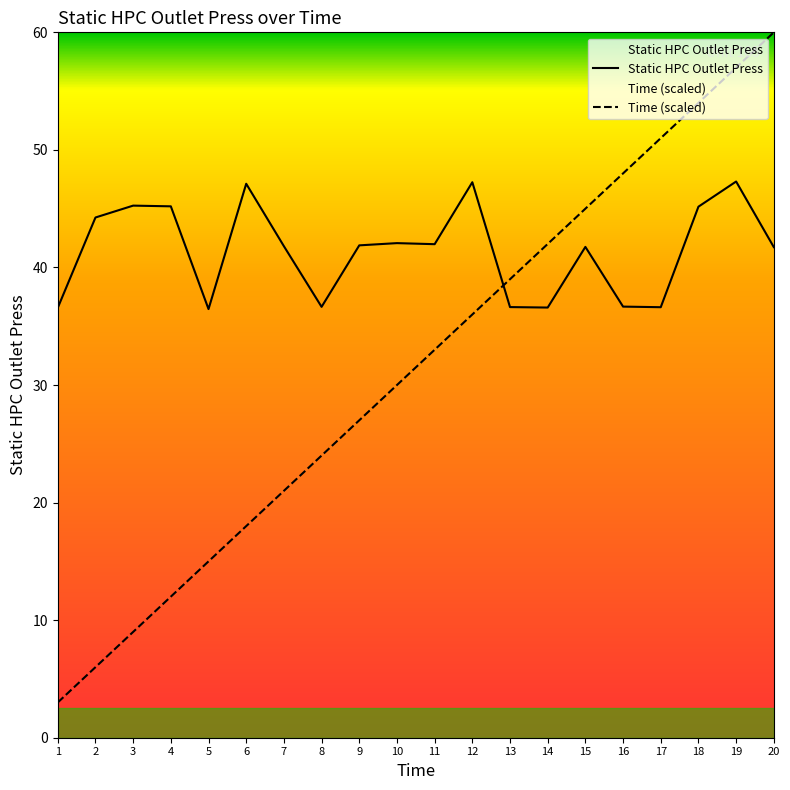

Which category has the highest value across all series?

20